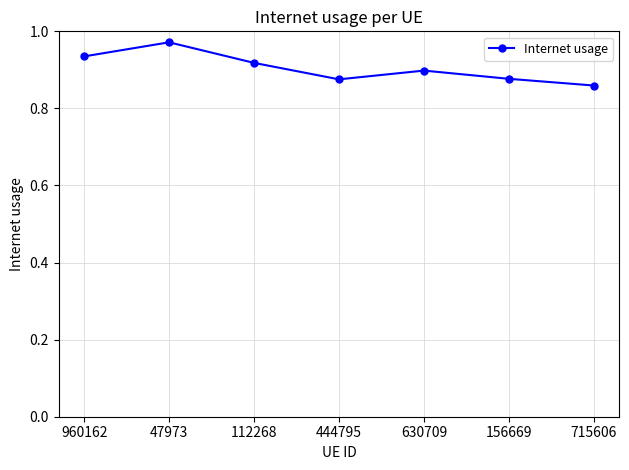

Between 156669 and 960162, which is larger?

960162